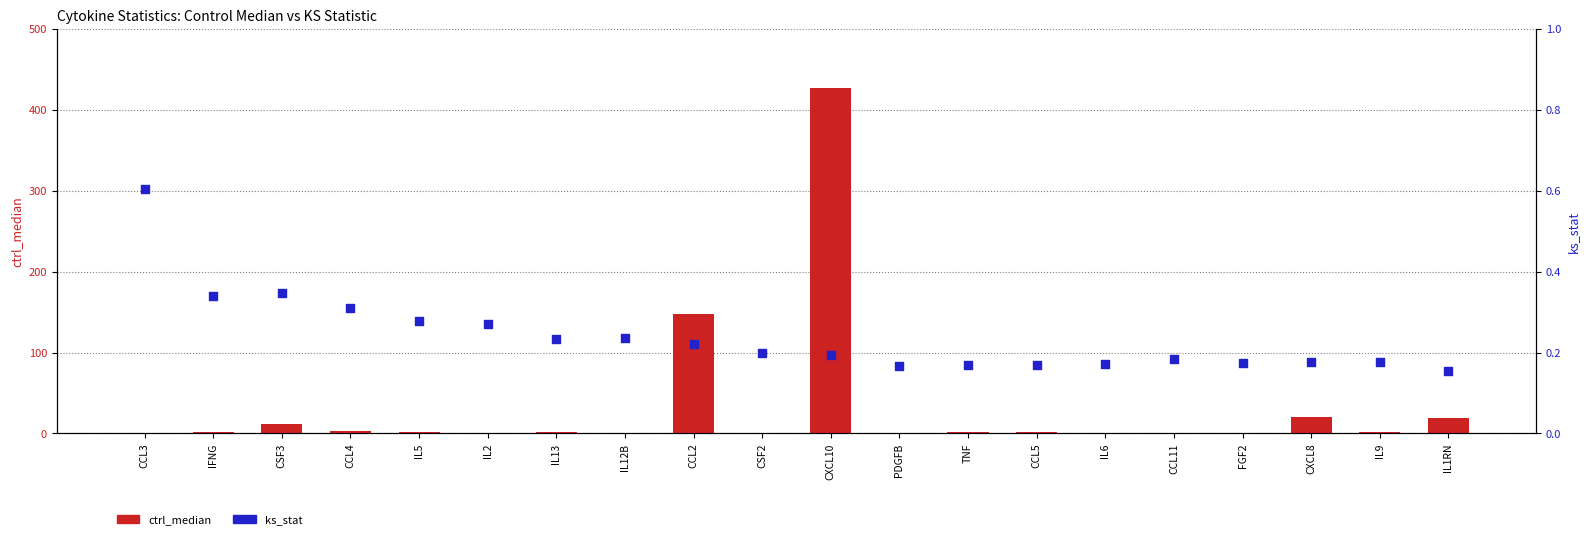

Which series has the widest spread of Y values?

ctrl_median